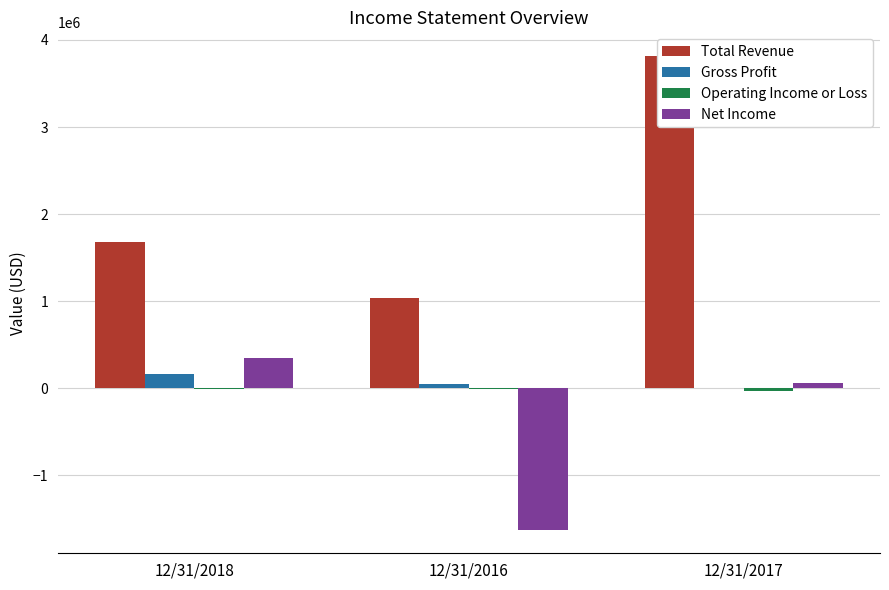

Rank the series by their maximum value, from lowest to highest.

Operating Income or Loss, Gross Profit, Net Income, Total Revenue